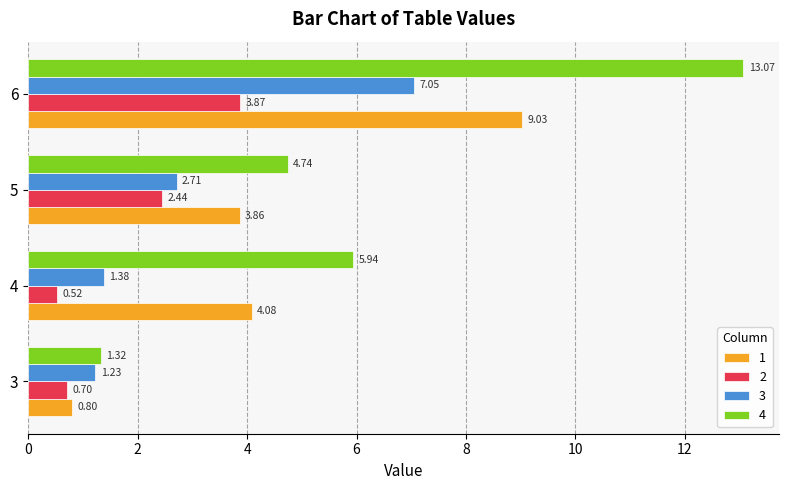

Is the value of 4 at 4 greater than the value of 1 at 4?

Yes